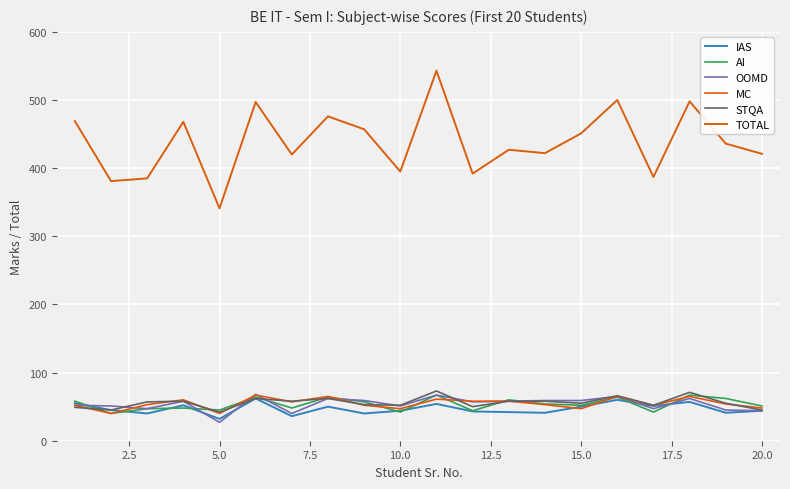

How many lines are shown in the chart?

6